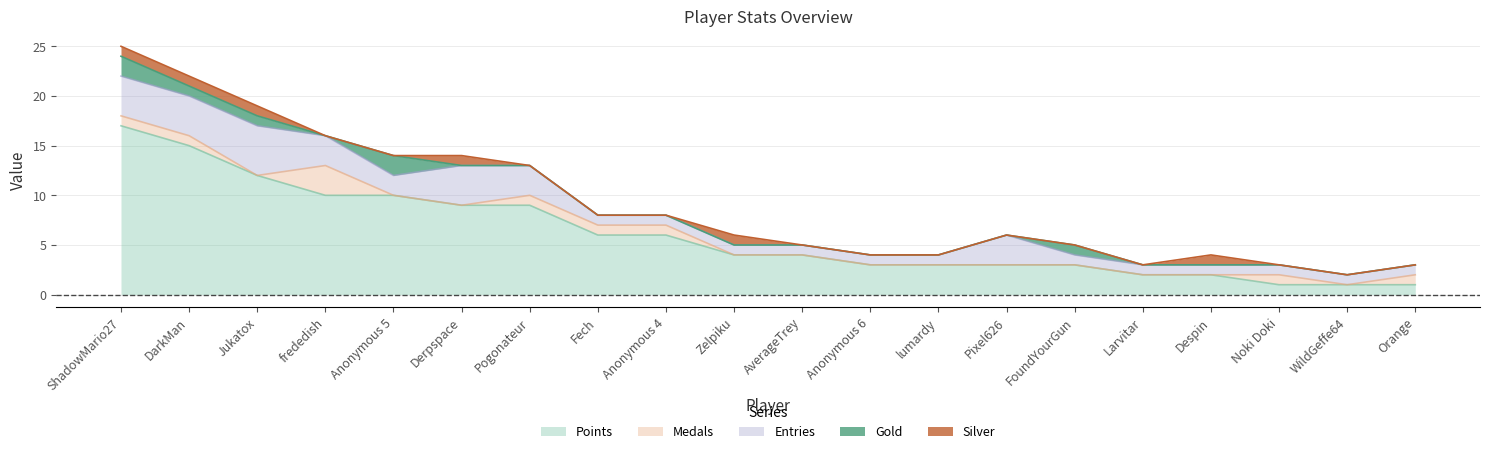

Where is Points nearest to the value 9?

Derpspace